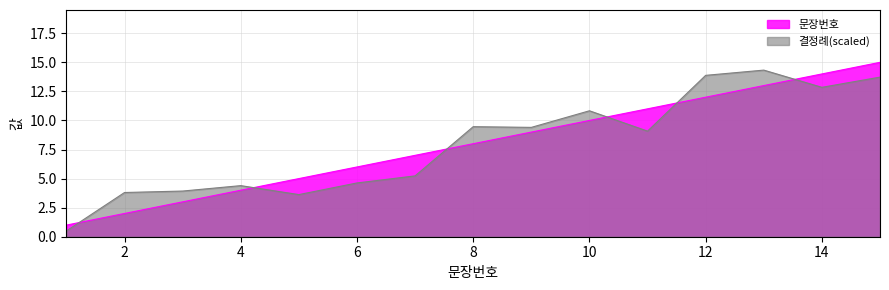

The value at 4 is 4. True or false?

True